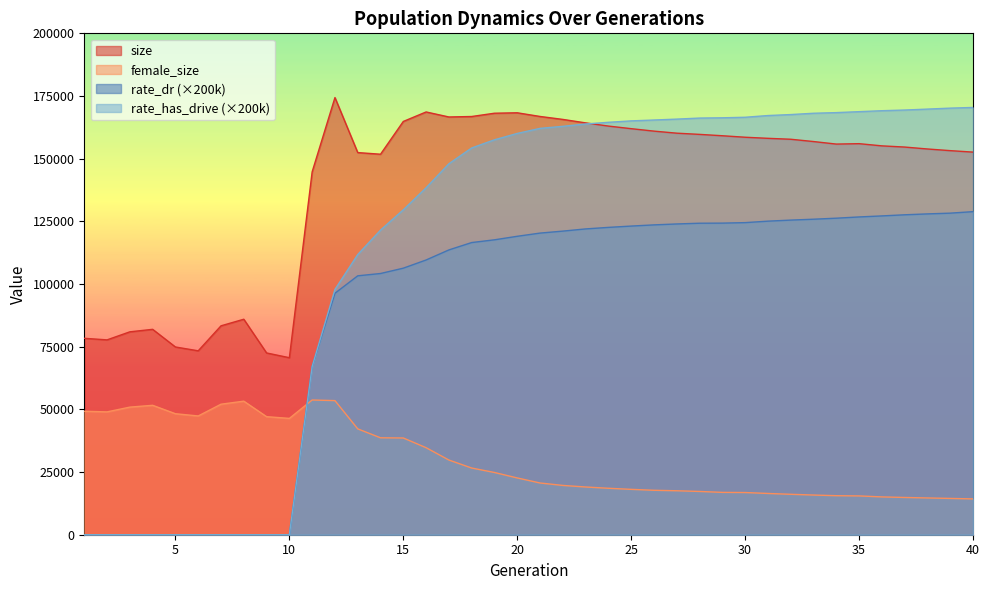

What is the difference between the second highest and minimum values in the rate_dr series?

128274.6